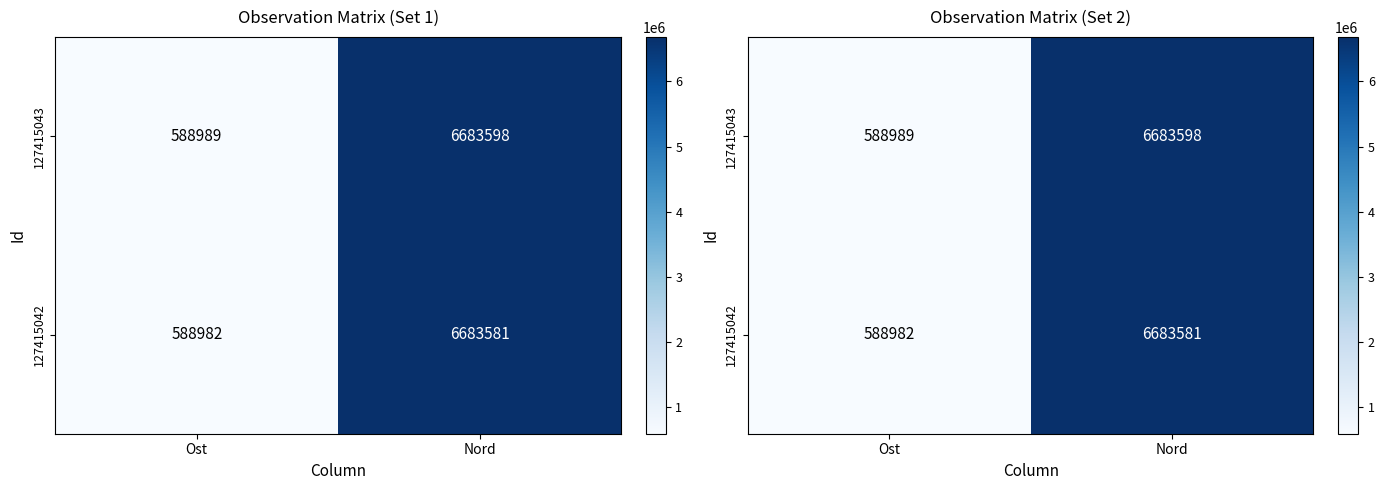

Rank the series by their maximum value, from lowest to highest.

127415042, 127415043